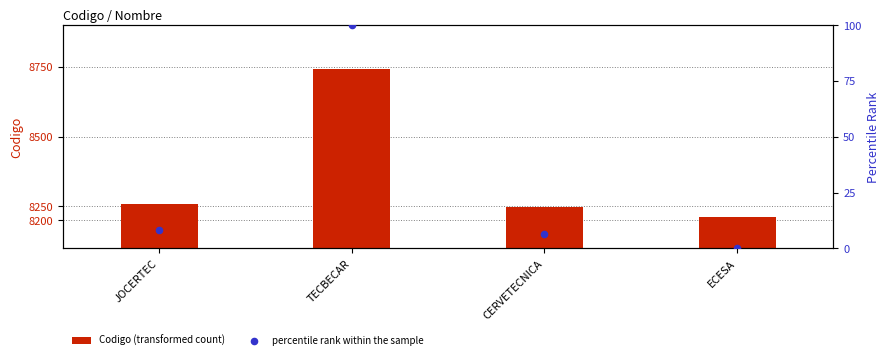

At how many categories does at least one series exceed 230?

4